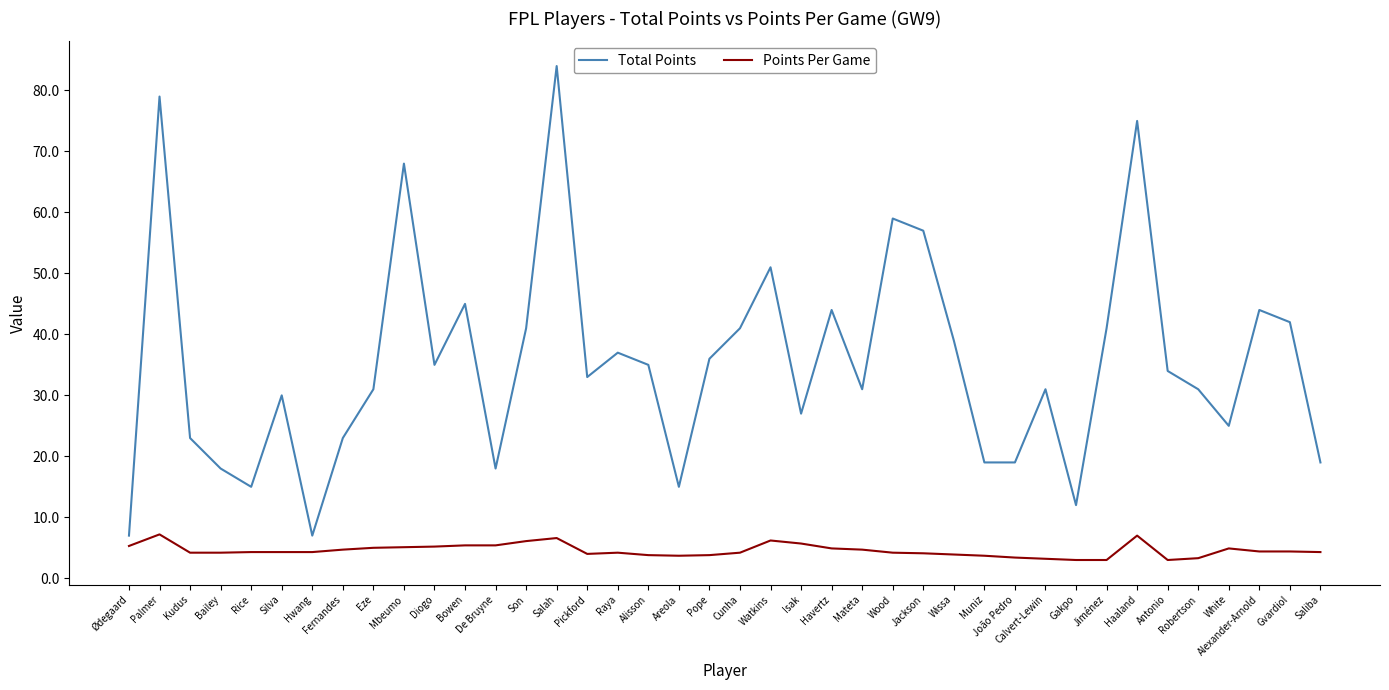

What is the difference between the highest and lowest values at Raya?

32.8